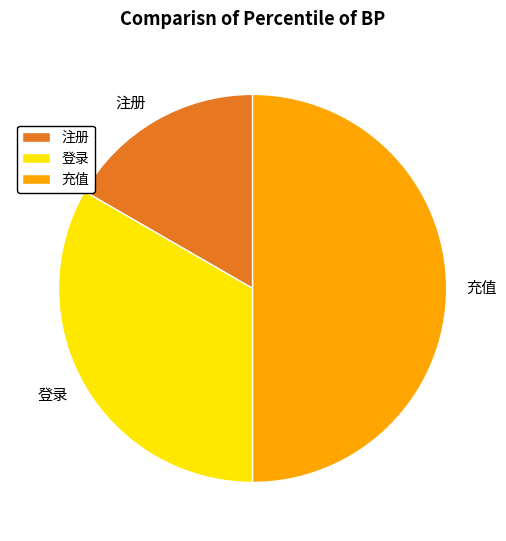

The 注册 slice represents 17% of the pie. True or false?

True